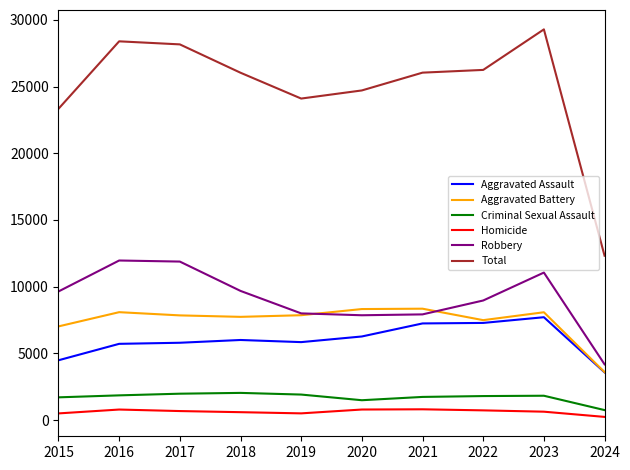

At which category is the sum across all series the highest?

2023